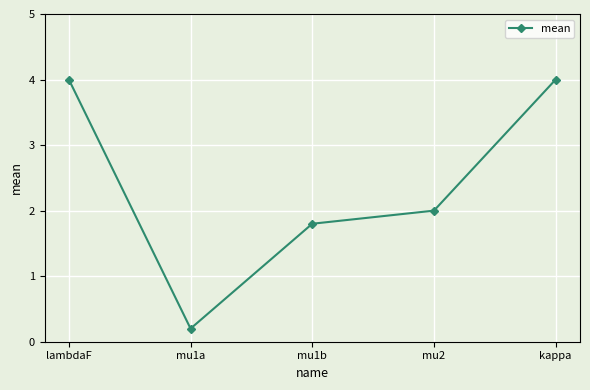

Is it true that the value at mu1b is 0.4?

False